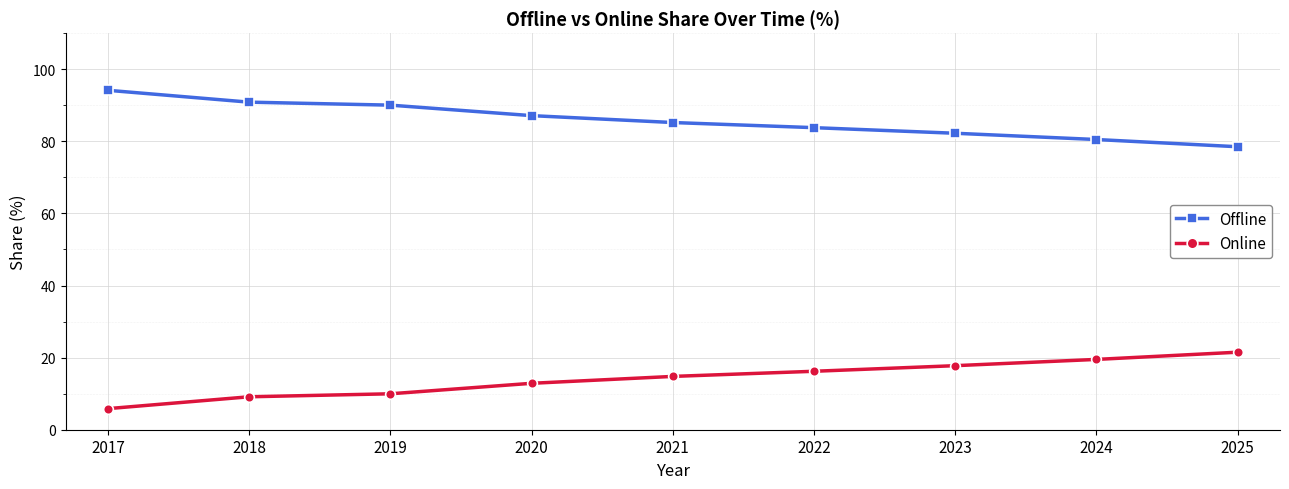

What value does the Online series have at 2017?

5.8